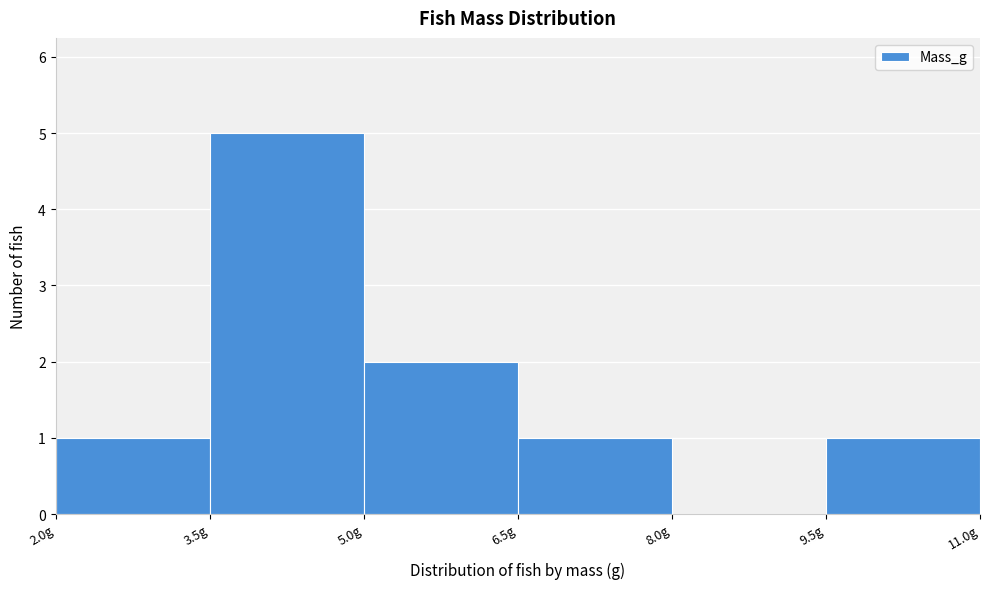

Reading left to right, list every bar in this chart as the range it spans on the x-axis followed by its height. Neither the bar edges nor the heights are printed on the chart, so give them approximately, as read against the axes.

2.0 to 3.5: 1
3.5 to 5.0: 5
5.0 to 6.5: 2
6.5 to 8.0: 1
8.0 to 9.5: 0
9.5 to 11.0: 1